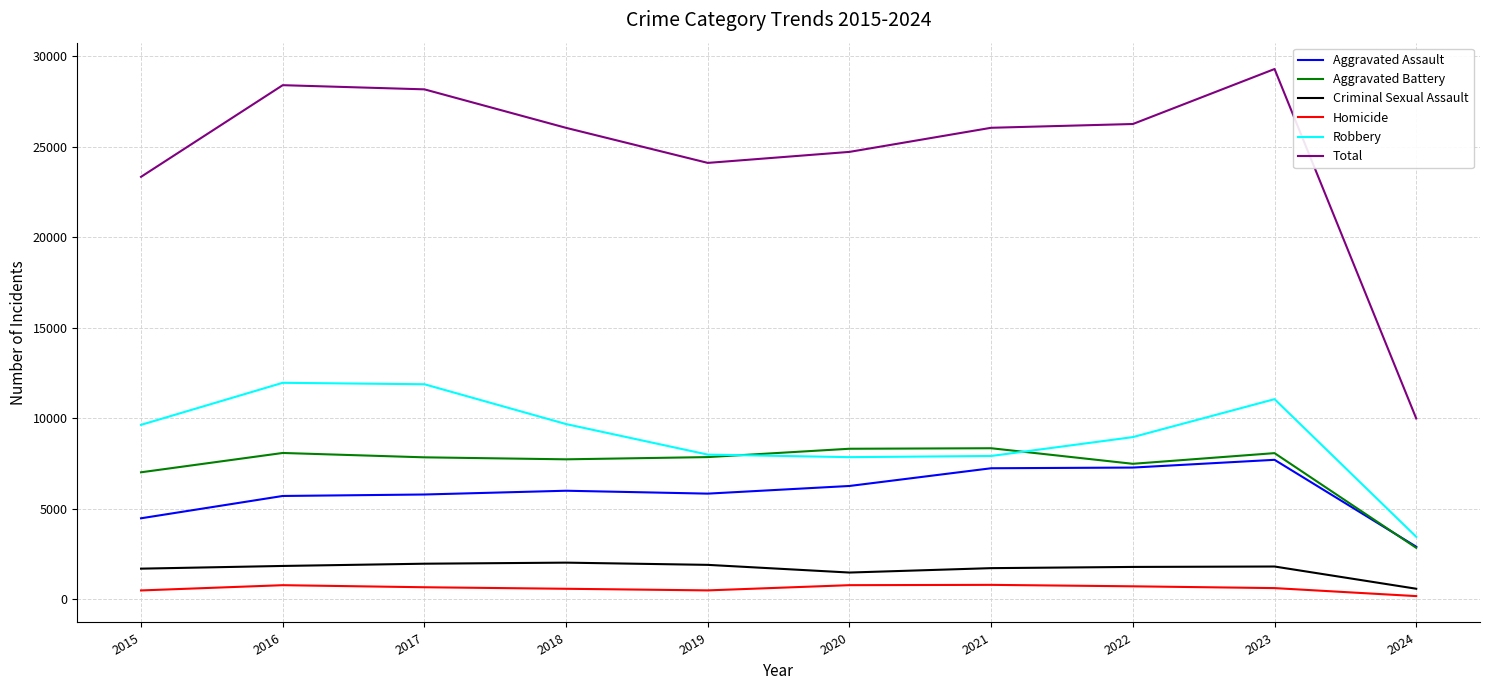

What is the difference between the highest and lowest values at 2018?

25448